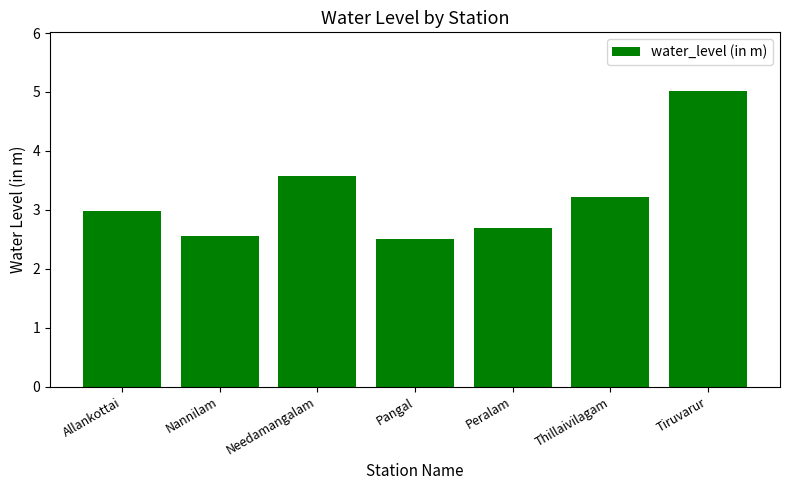

What position from the left is Pangal?

4